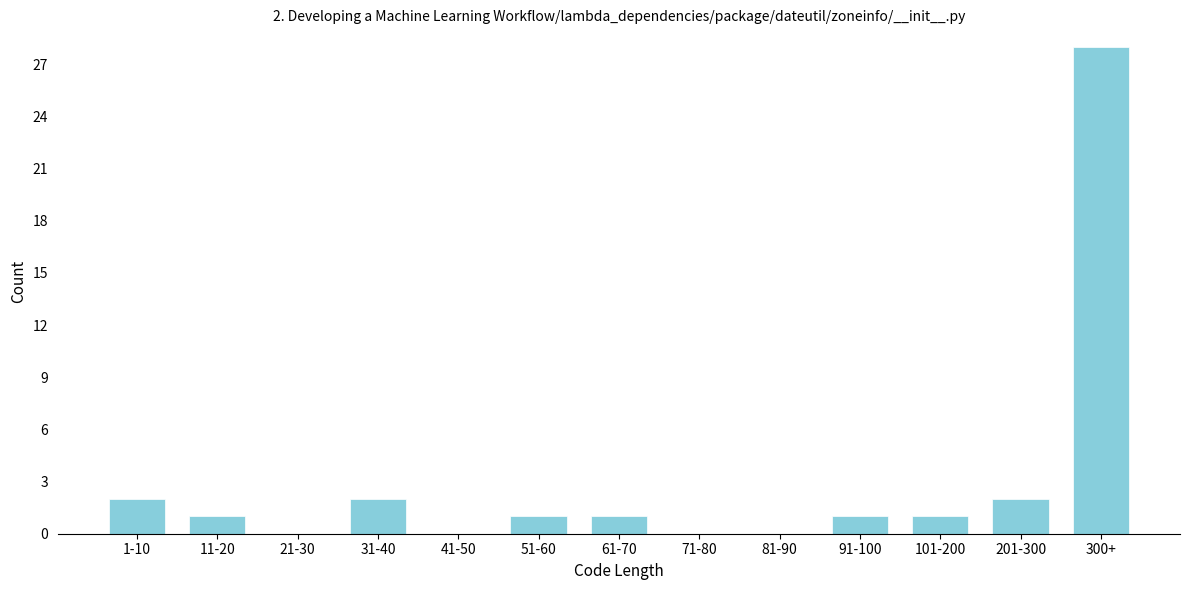

Reading left to right, transcribe all the data shown in this chart.

1-10=2	11-20=1	21-30=0	31-40=2	41-50=0	51-60=1	61-70=1	71-80=0	81-90=0	91-100=1	101-200=1	201-300=2	300+=28